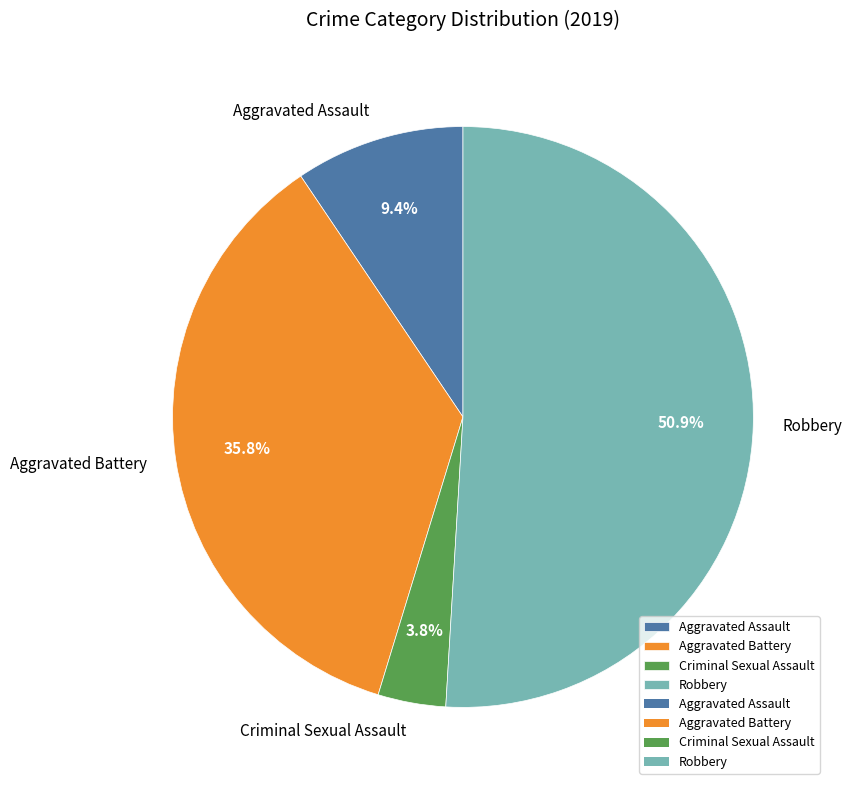

To the nearest percent, what percentage of the pie is Criminal Sexual Assault?

4%